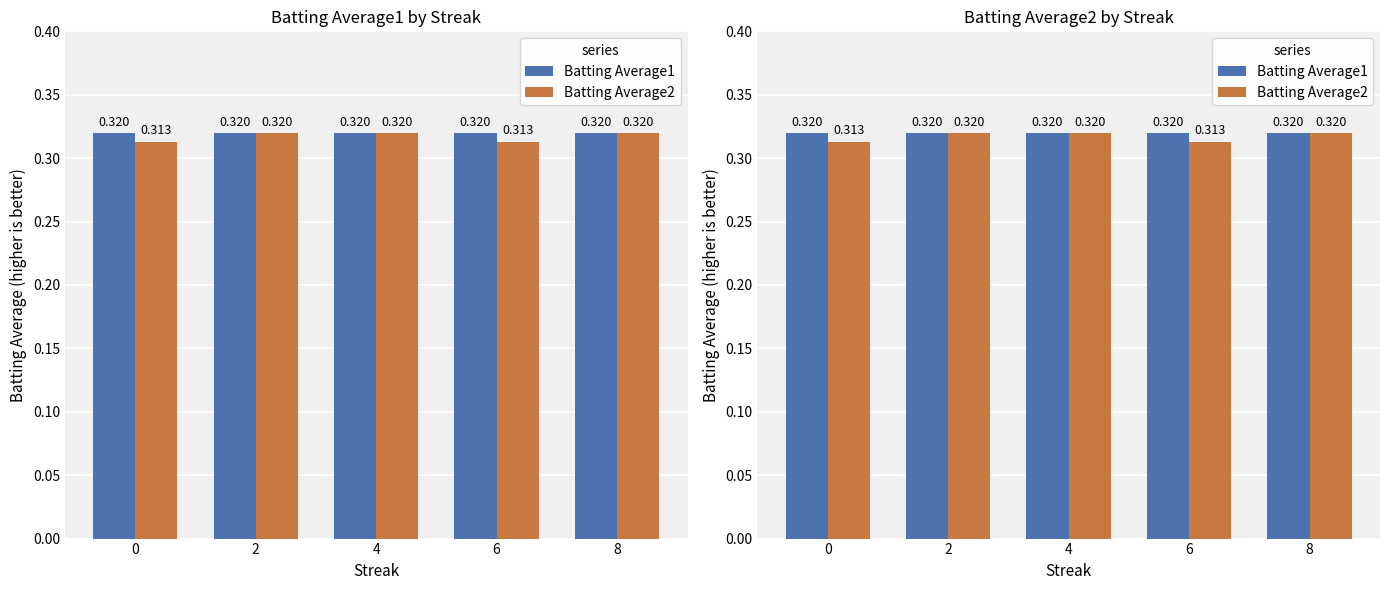

How many data points does each series have?

5